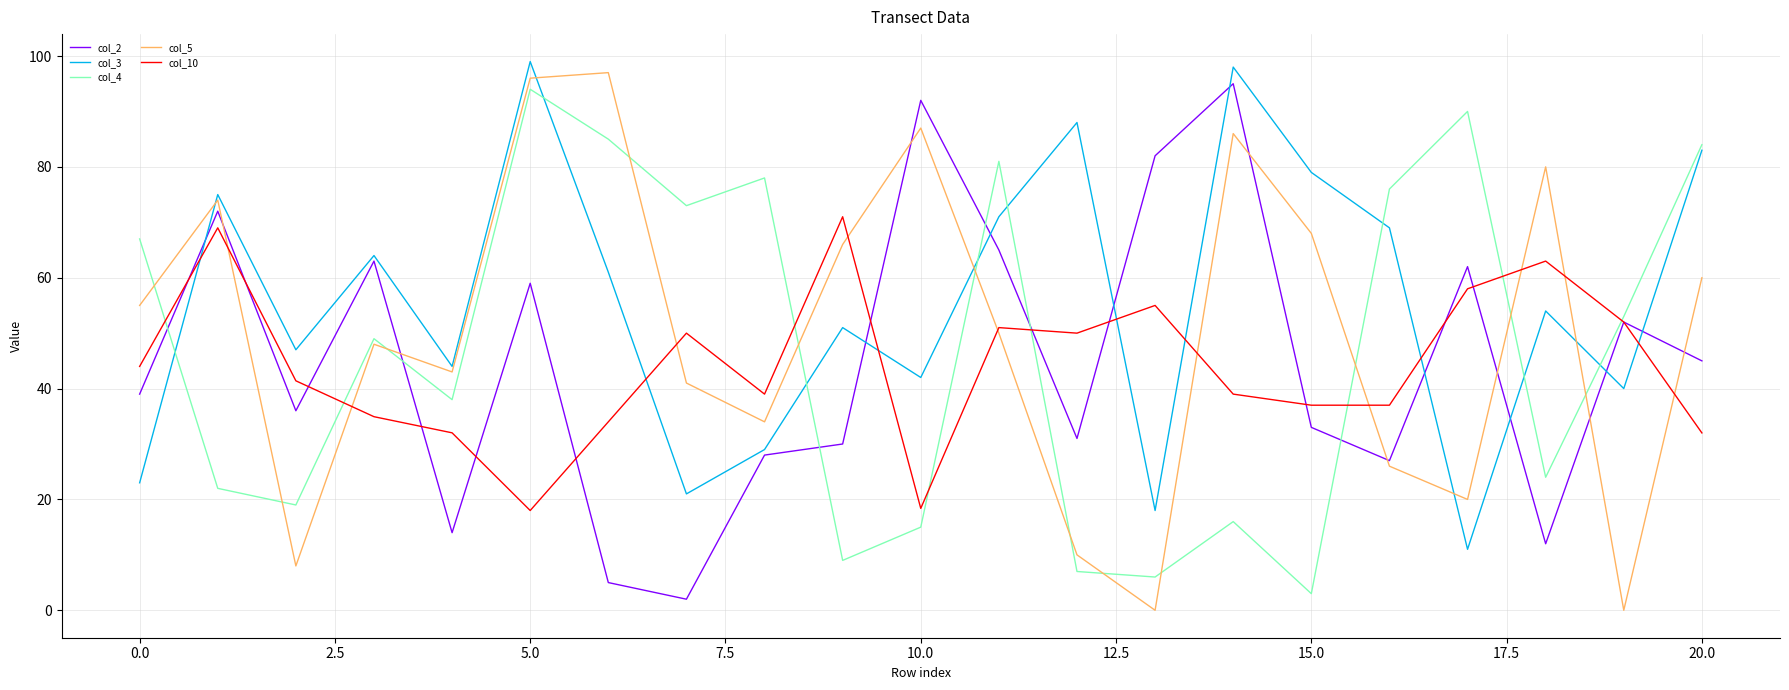

What is the greatest value displayed?

99.0